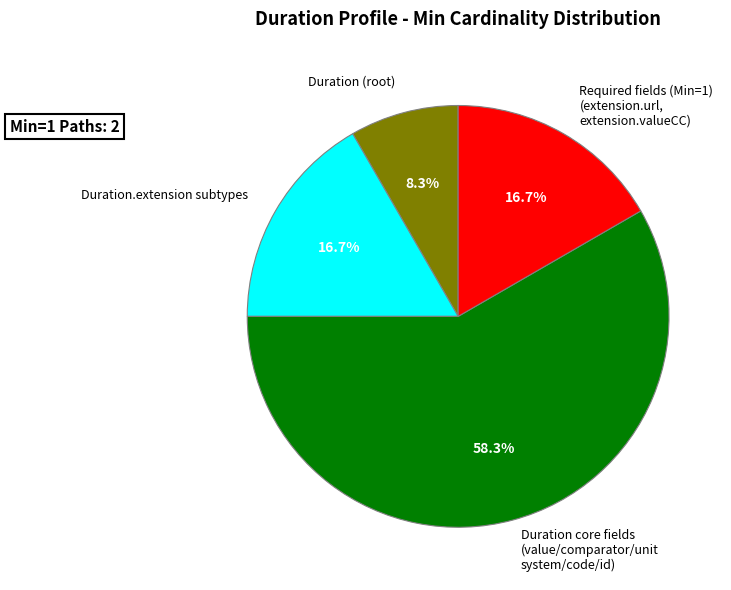

Does any single category account for the majority?

Yes